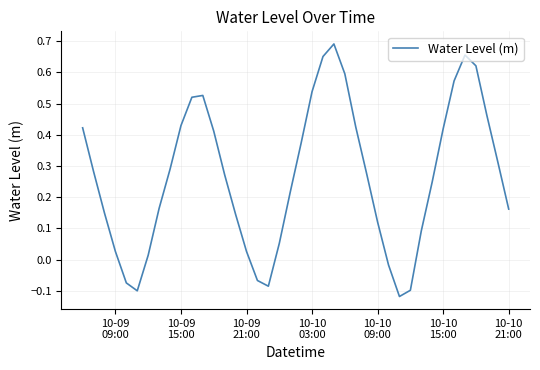

What is the sum of all values?

10.6